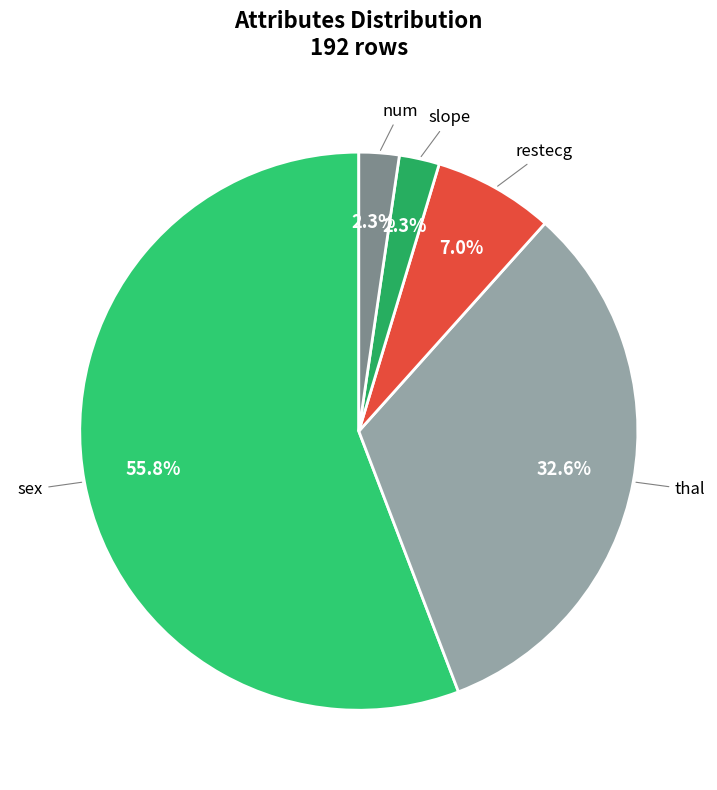

True or false: num accounts for 2% of the total.

True